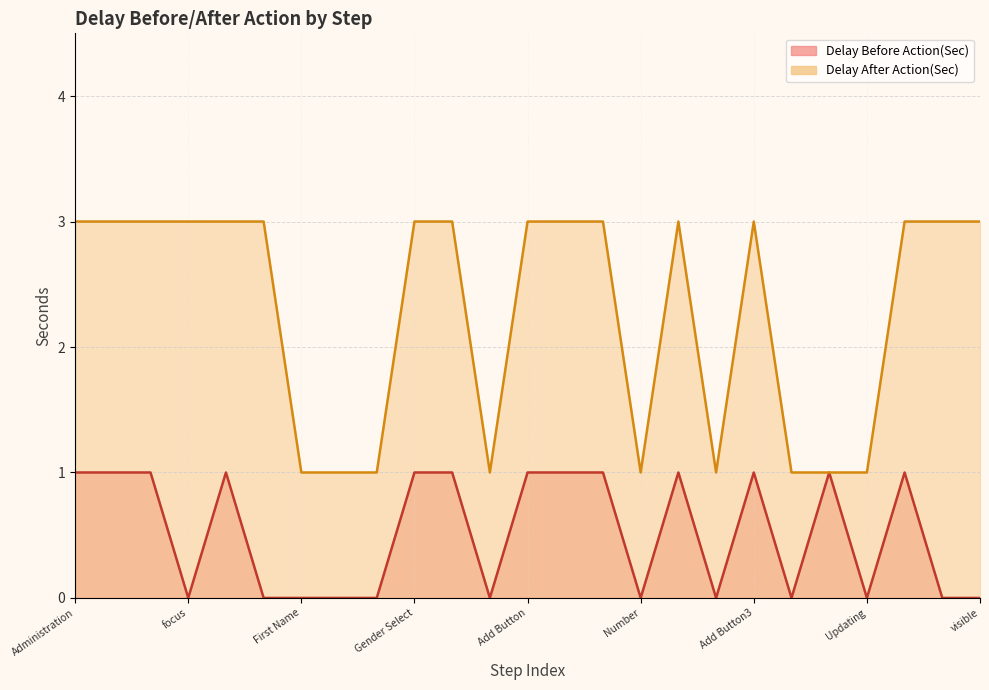

True or false: Delay After Action(Sec) and Delay Before Action(Sec) cross at least once.

False